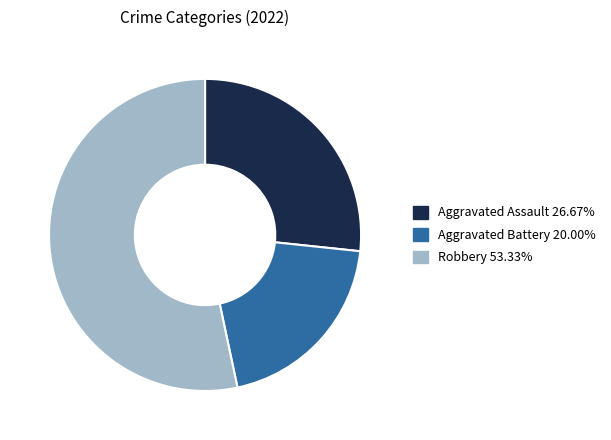

Does any single category account for the majority?

Yes